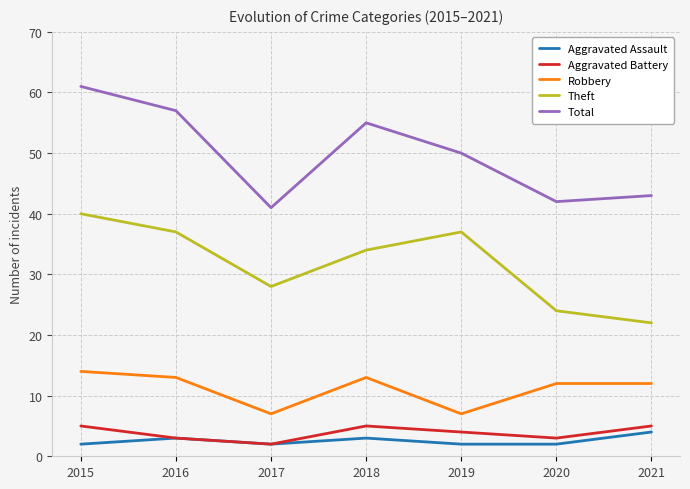

Which series has the widest spread of values?

Total